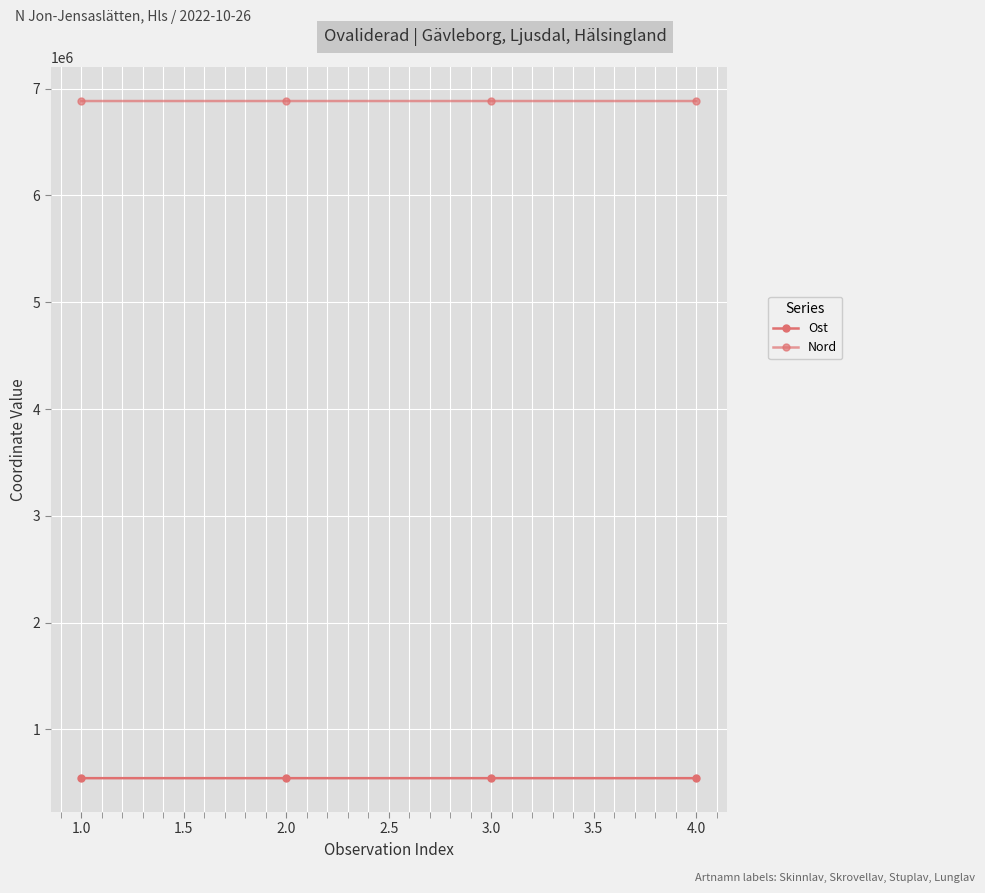

Does the chart have visible grid lines?

Yes